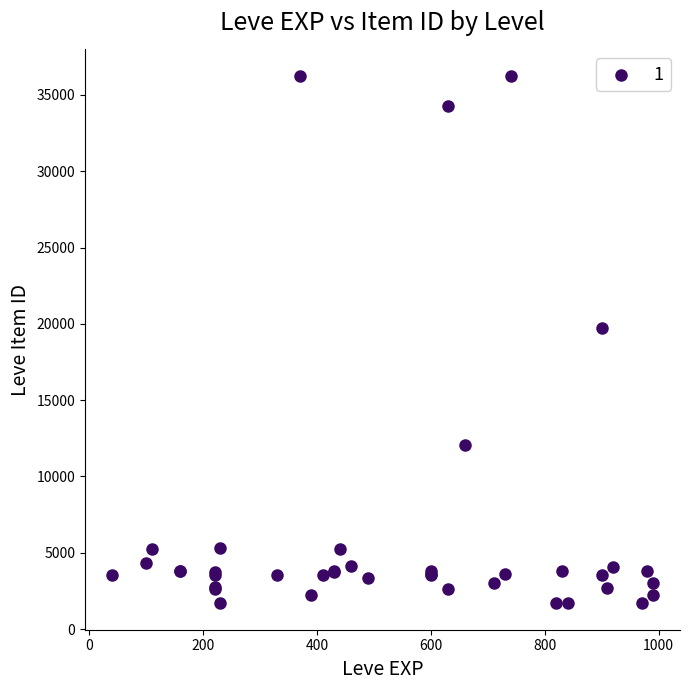

What Y value in the scatter plot is closest to 18967?

19744